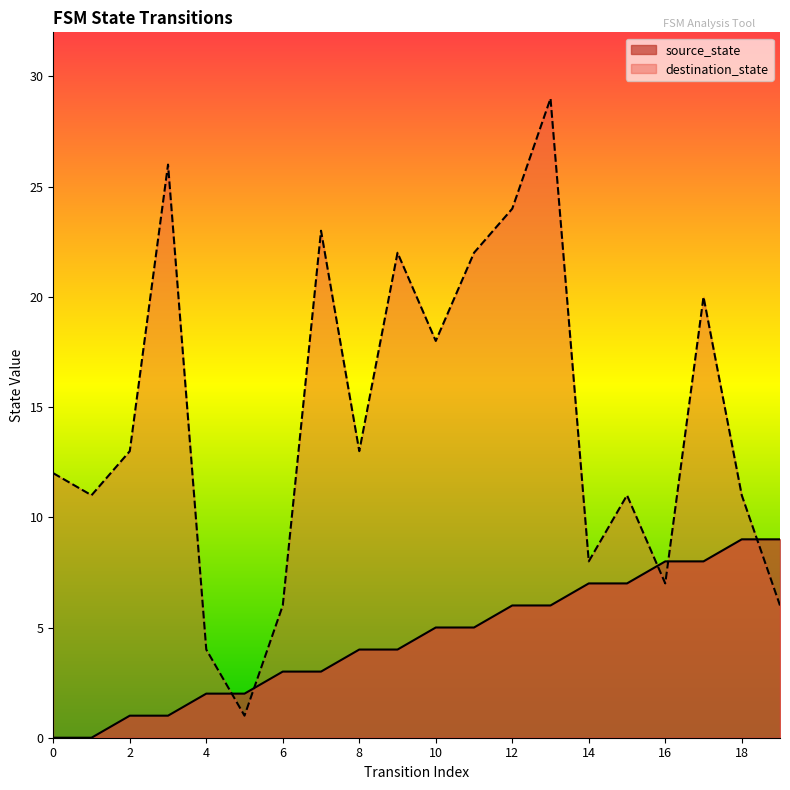

Which series contains the highest Y value?

destination_state